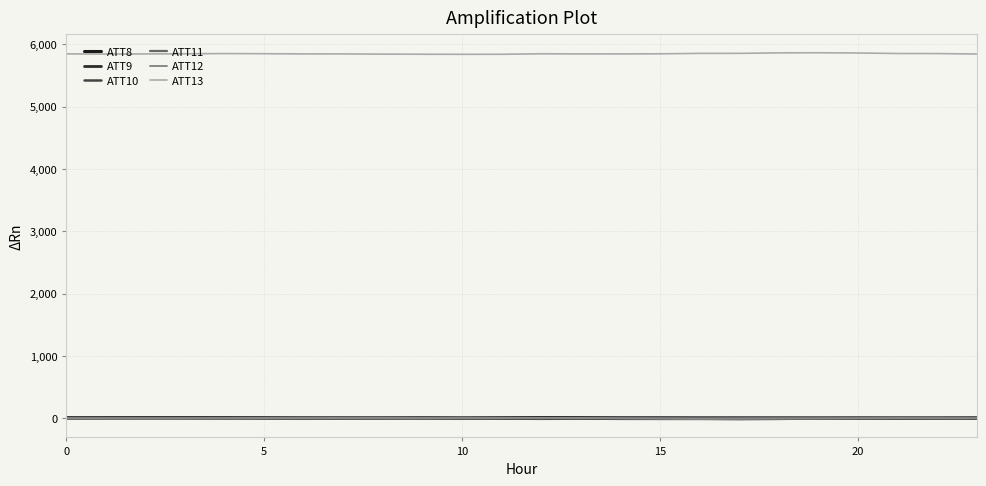

In ATT13, how many points are higher than both neighbors (excluding endpoints)?

3